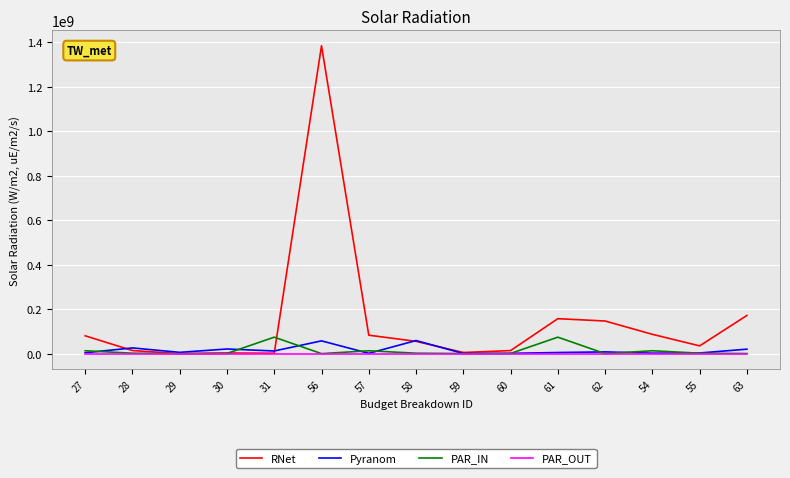

At how many categories does at least one series exceed 1346153138?

1